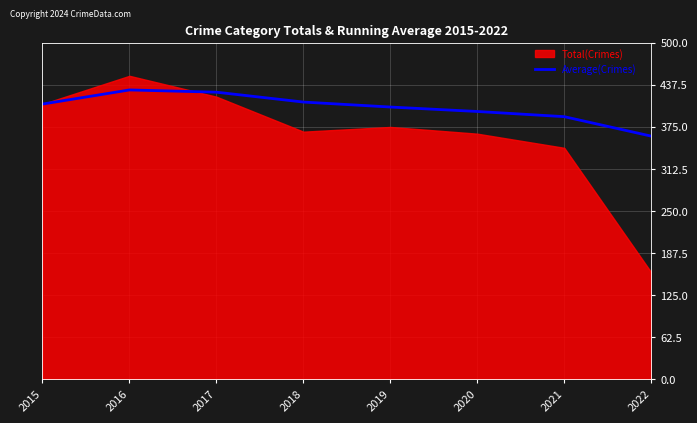

What is the minimum value for Average(Crimes)?

361.4